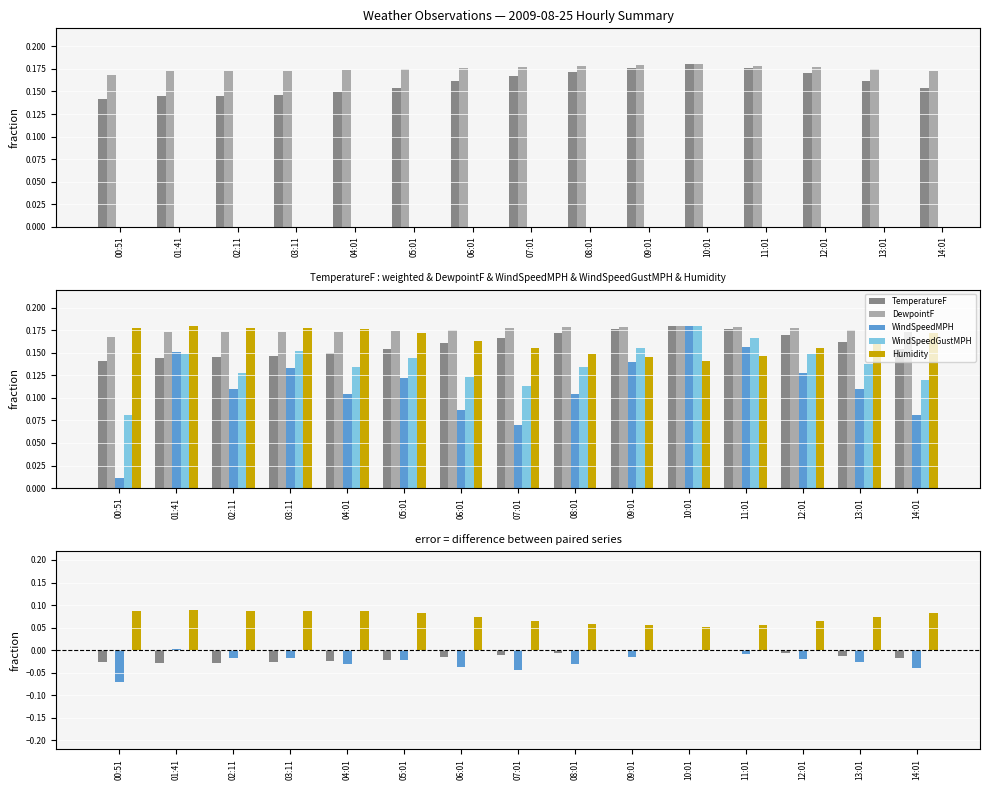

Is it true that DewpointF equals 0.2 at 03:11?

True